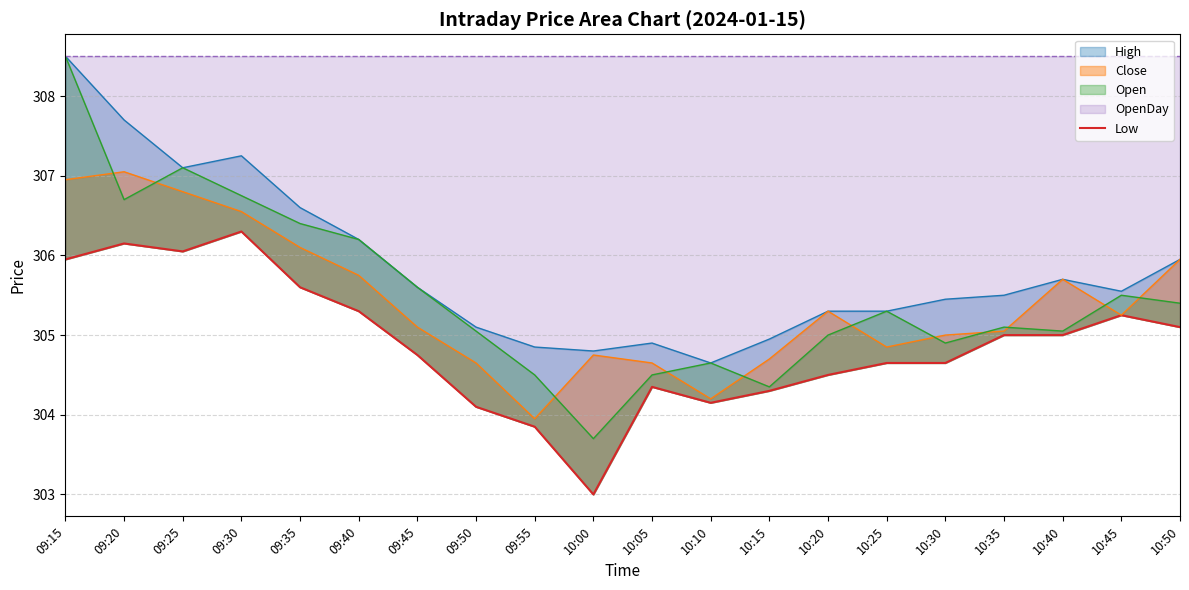

Read the value at 10:10.

304.1